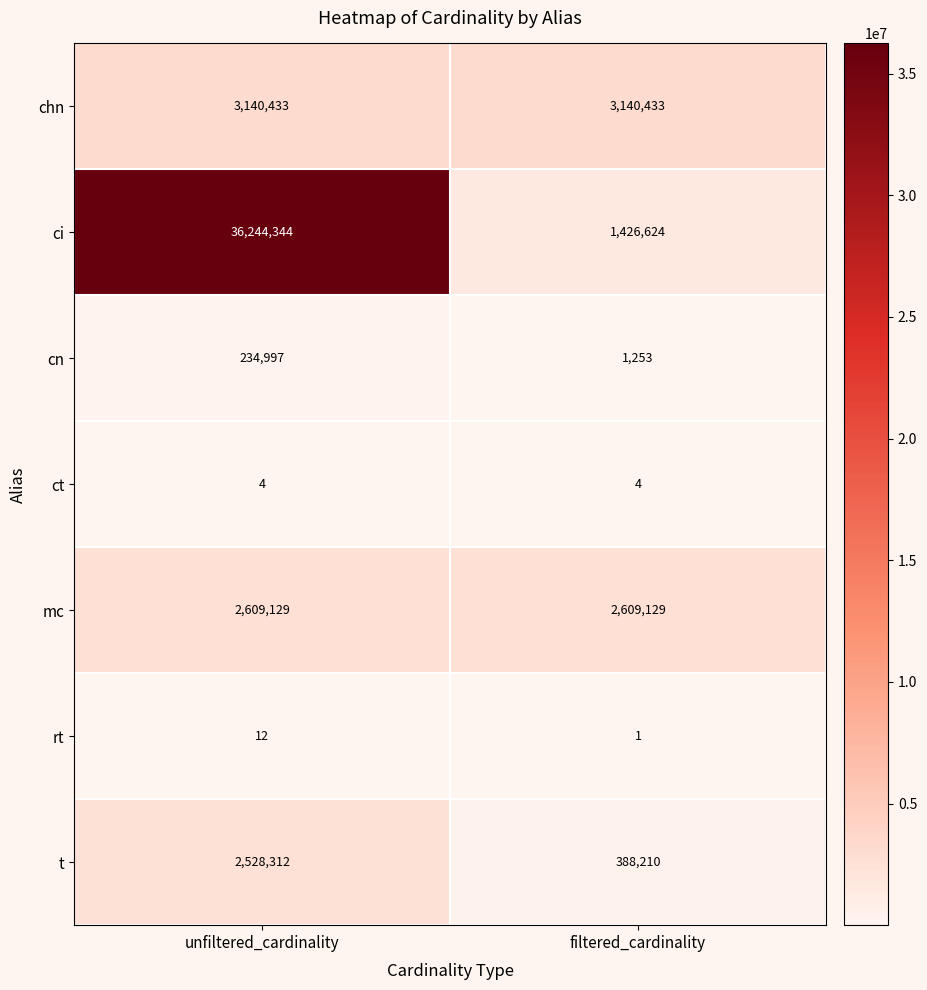

Which series changed the most between unfiltered_cardinality and filtered_cardinality?

ci